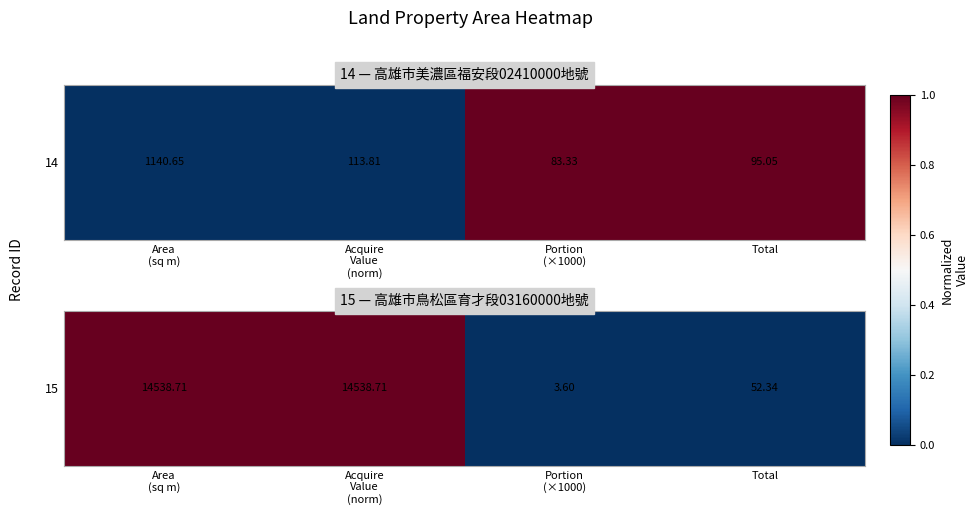

At which category does the chart reach its minimum across all series?

Portion
(×1000)